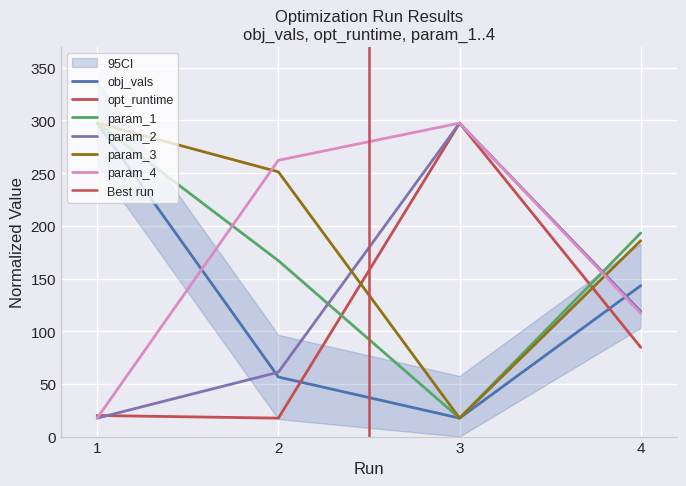

Which series has the largest total across all categories?

param_3